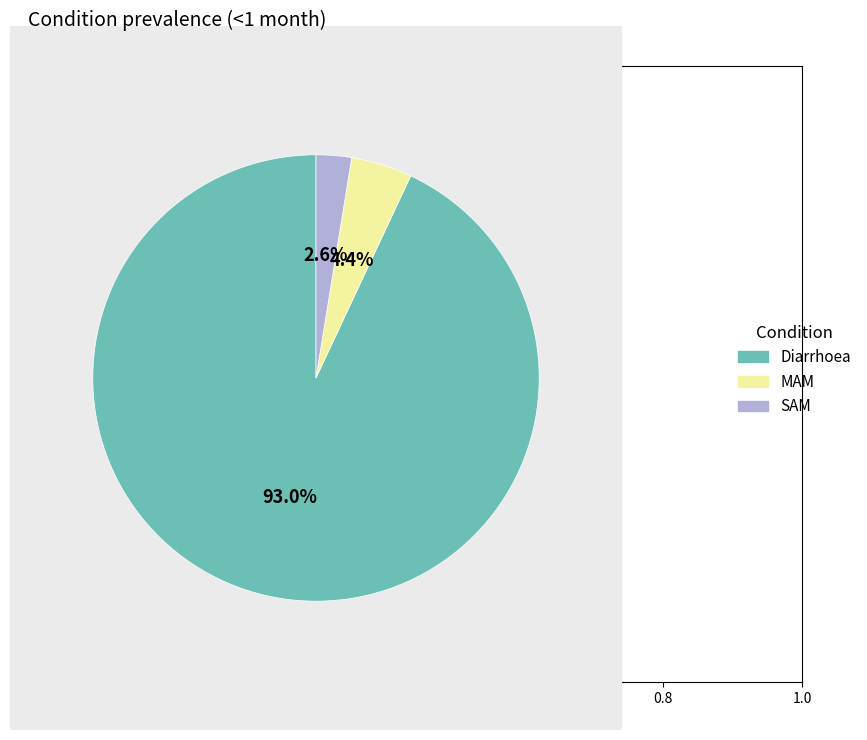

Is there any slice that represents more than half of the pie?

Yes